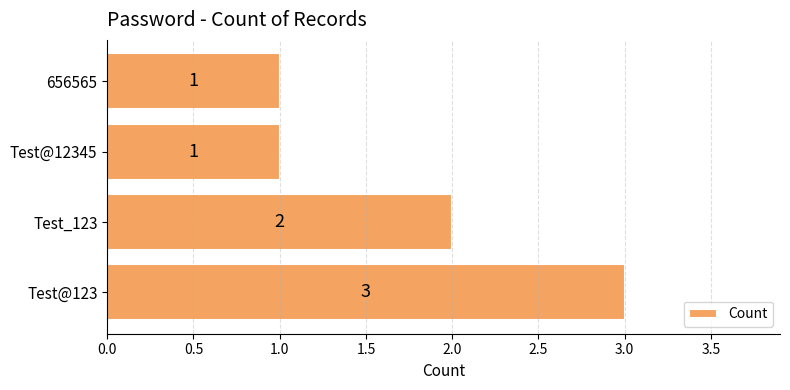

Which has a higher value, 656565 or Test_123?

Test_123